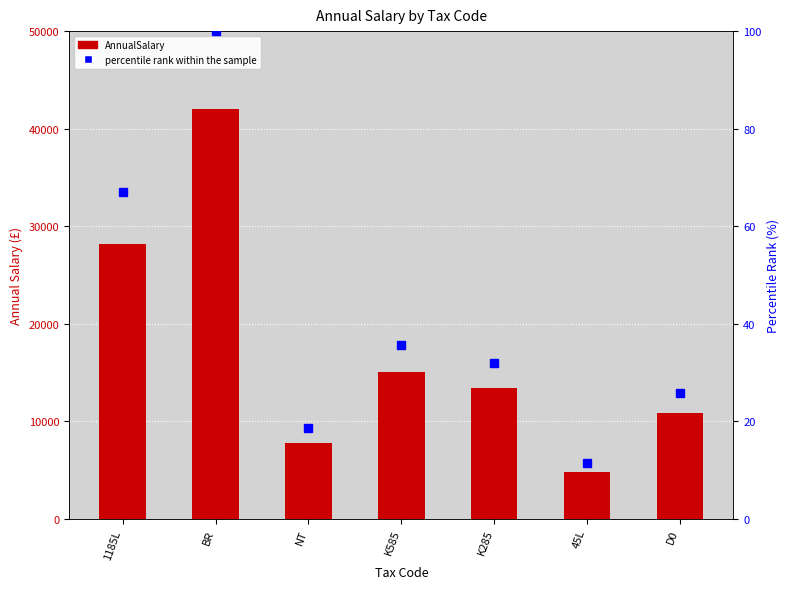

How many values in the AnnualSalary series are below 13440?

3